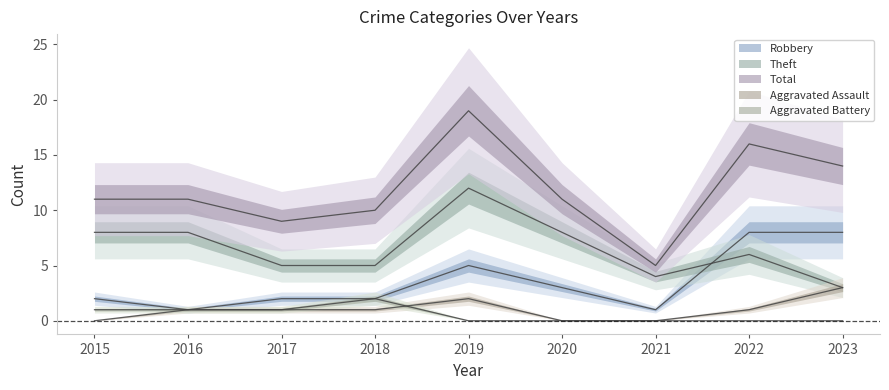

Does the chart have visible grid lines?

No